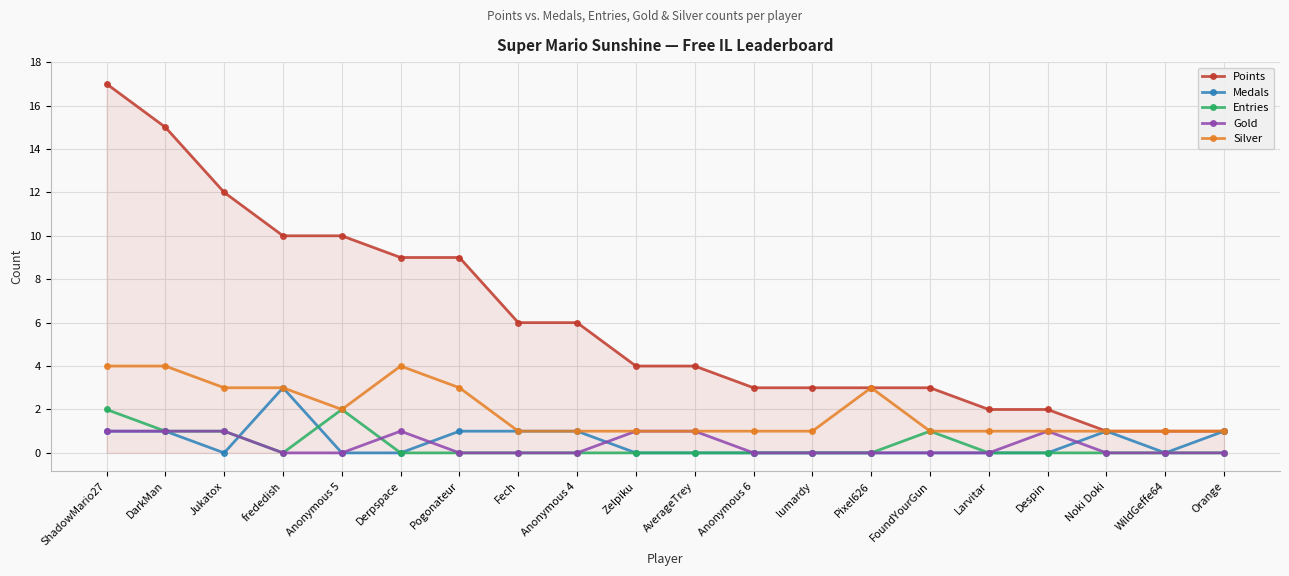

True or false: Gold and Points intersect in this chart.

False